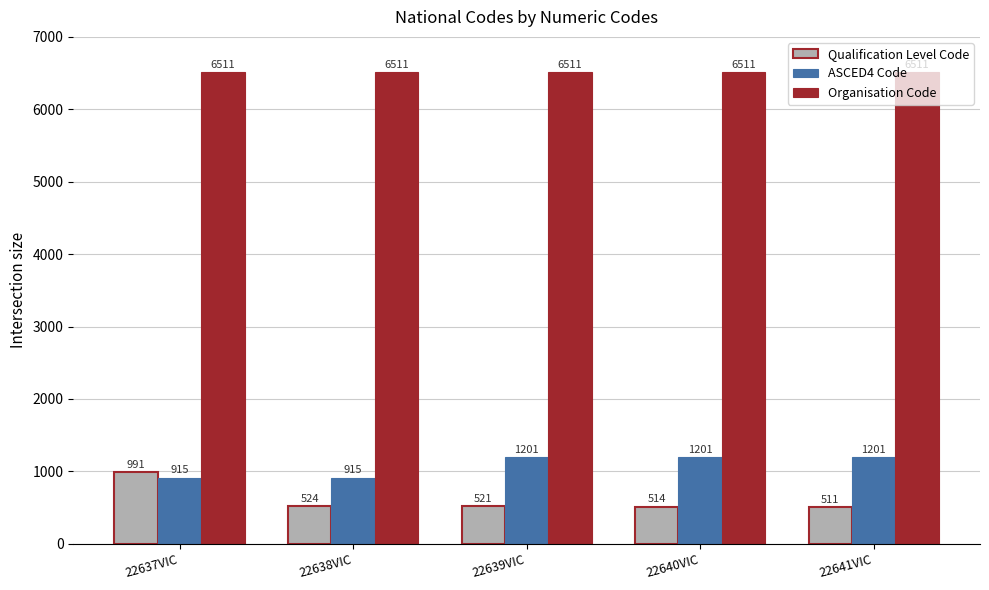

What is the total value across all series at 22640VIC?

8226